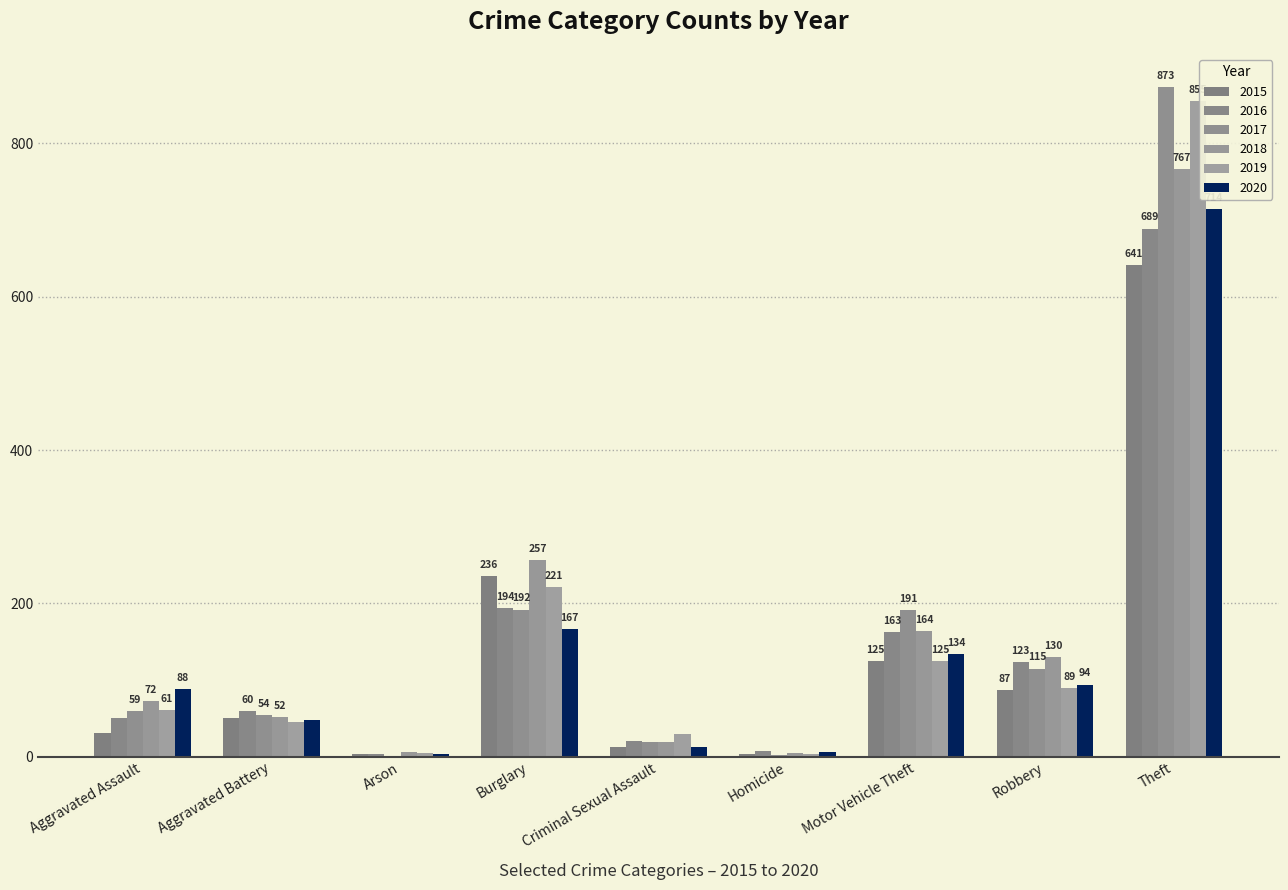

What are all the series names shown in the legend?

2015, 2016, 2017, 2018, 2019, 2020